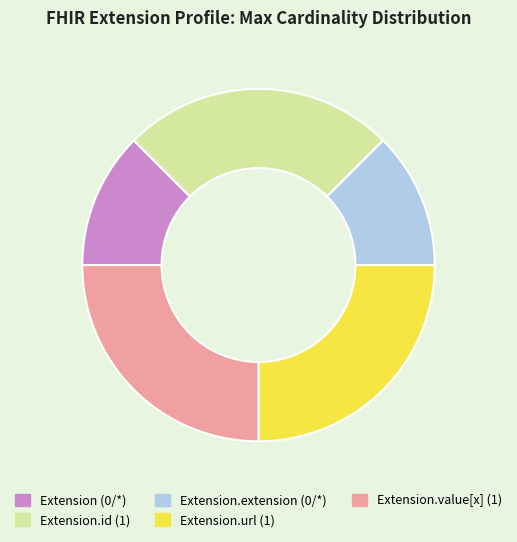

The Extension (0/*) slice represents 21% of the pie. True or false?

False